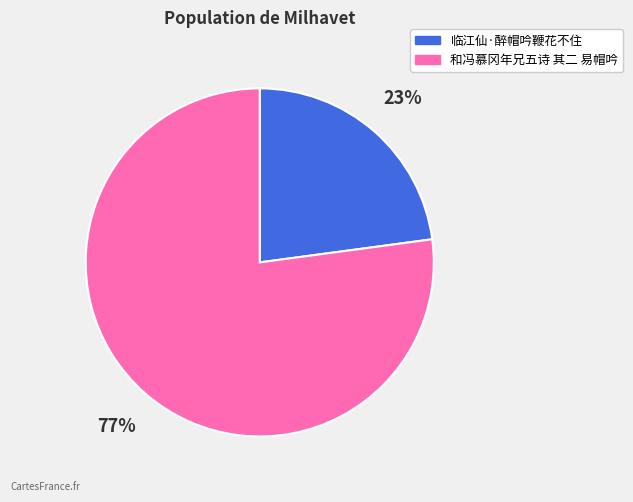

Combined, do 临江仙·醉帽吟鞭花不住 and 和冯慕冈年兄五诗 其二 易帽吟 account for over 50%?

Yes